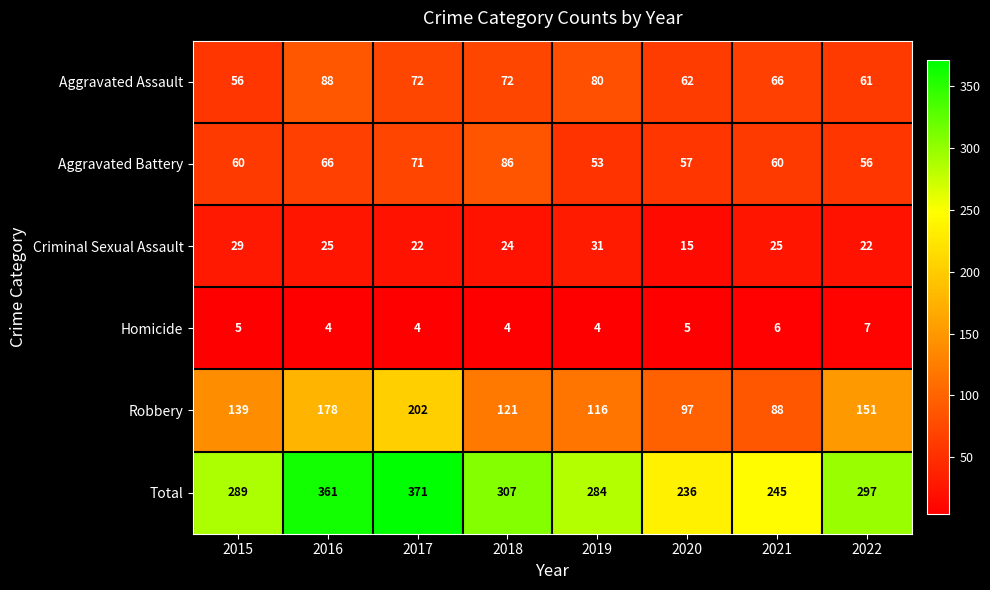

What is the spread (max minus min) of values at 2016?

357